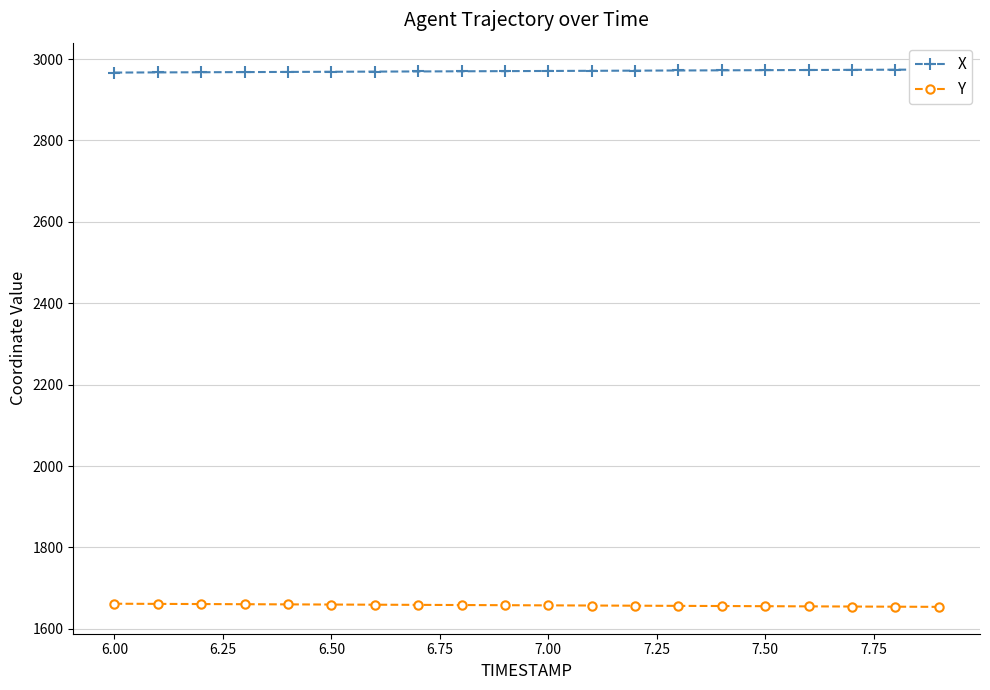

Is it true that Y equals 1075.2 at 7.50?

False